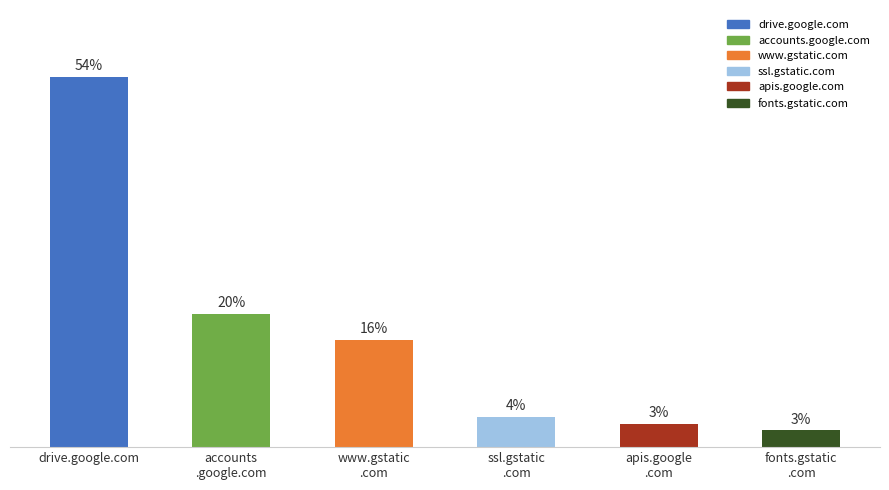

At which category does the chart reach its peak across all series?

drive.google.com